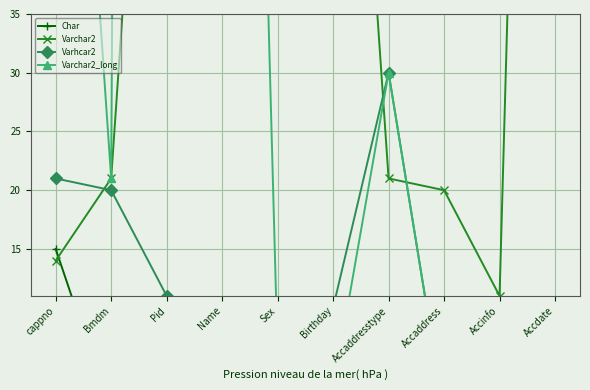

Reading right to left, list all the values displayed in this chart.

Char: Accdate=10	Accinfo=1	Accaddress=10	Accaddresstype=10	Birthday=10	Sex=1	Name=10	Pid=2	Bmdm=1	cappno=15
Varchar2: Accdate=180	Accinfo=11	Accaddress=20	Accaddresstype=21	Birthday=90	Sex=800	Name=80	Pid=90	Bmdm=21	cappno=14
Varhcar2: Accdate=10	Accinfo=10	Accaddress=1	Accaddresstype=30	Birthday=10	Sex=3	Name=6	Pid=11	Bmdm=20	cappno=21
Varchar2_long: Accdate=10	Accinfo=10	Accaddress=1	Accaddresstype=30	Birthday=3	Sex=6	Name=180	Pid=800	Bmdm=21	cappno=90